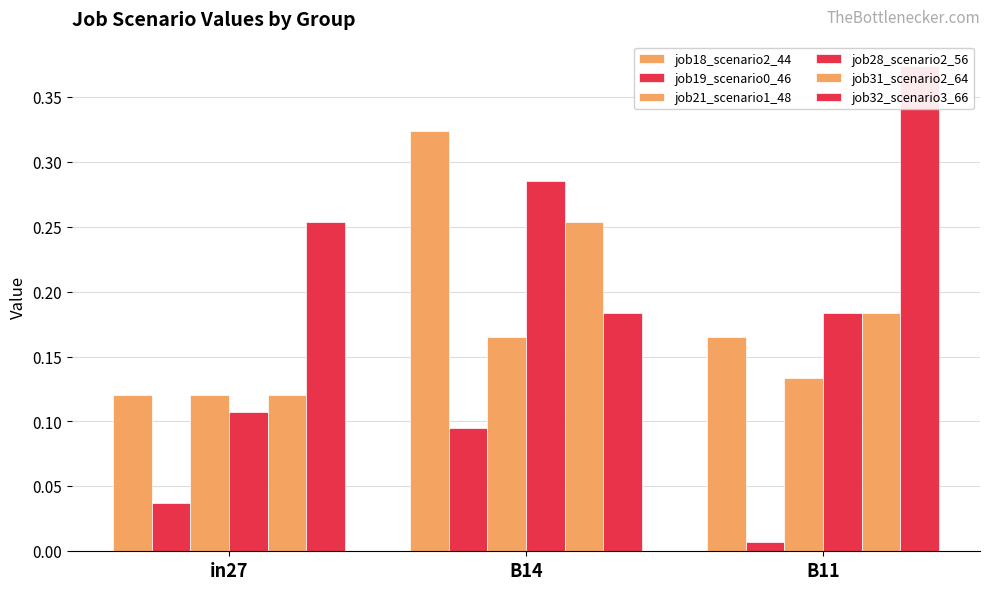

The job31_scenario2_64 series shows 0.2 at B11. True or false?

True